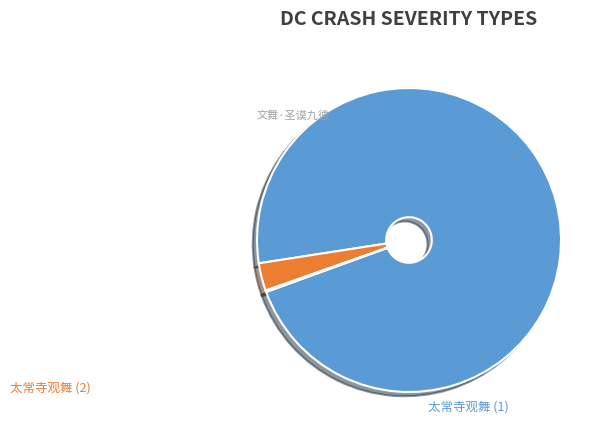

Is there a majority slice in this chart?

Yes